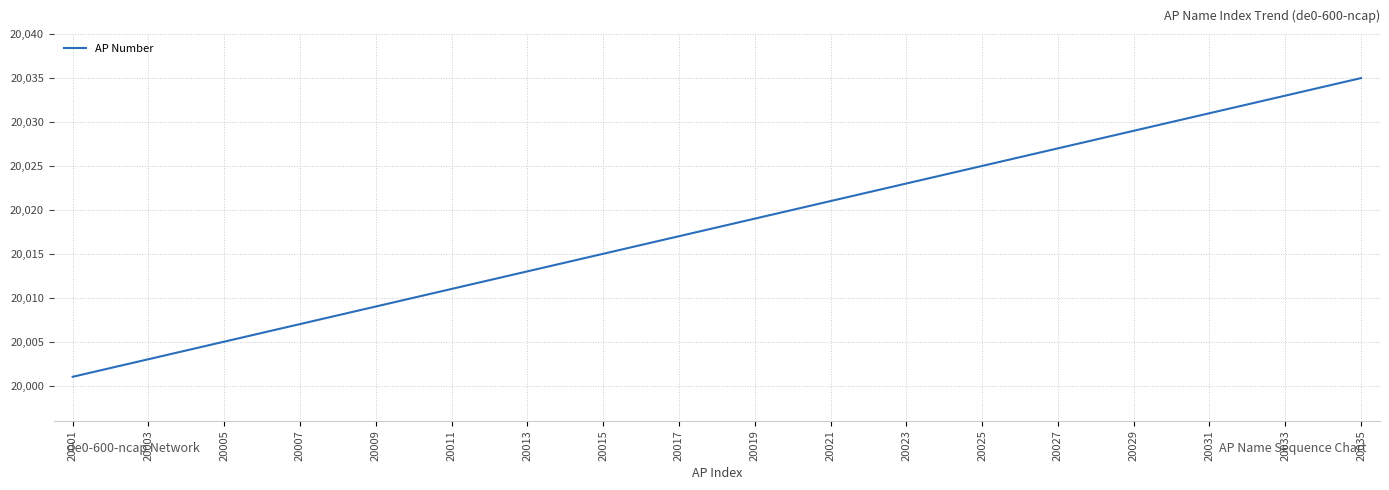

What is the greatest value displayed?

20035